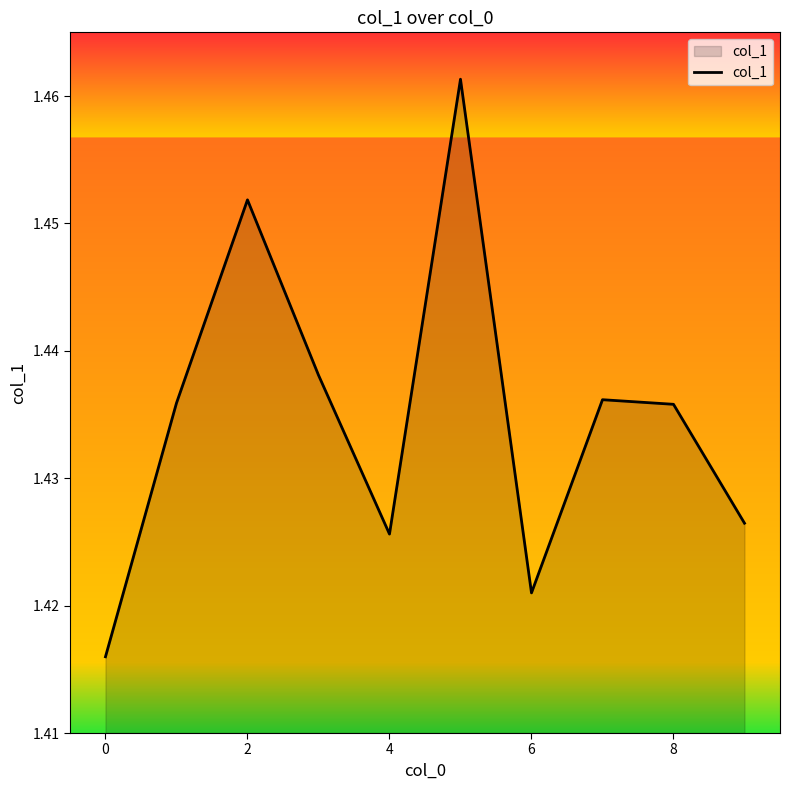

Where is the first local minimum?

4